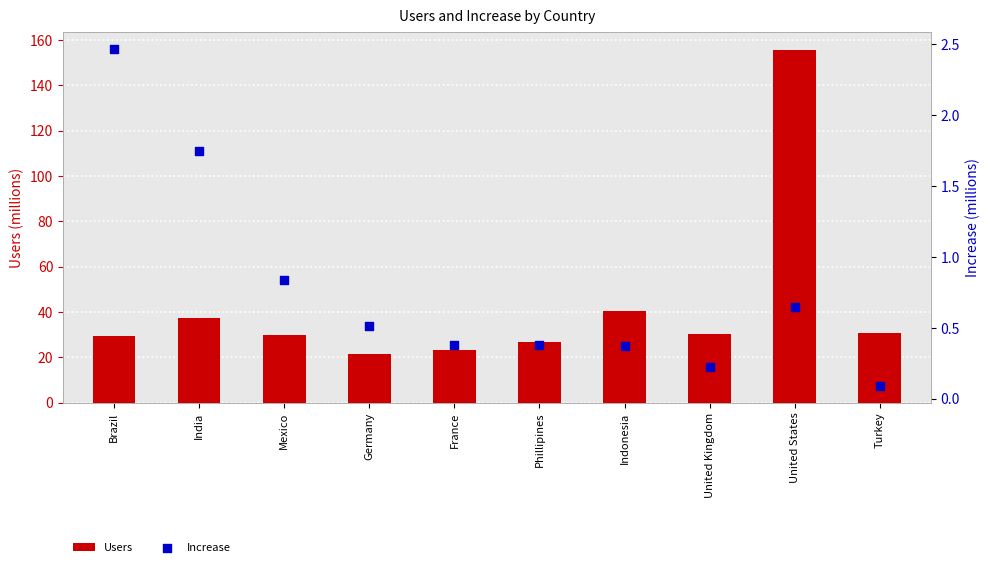

At how many categories does at least one series exceed 139?

1